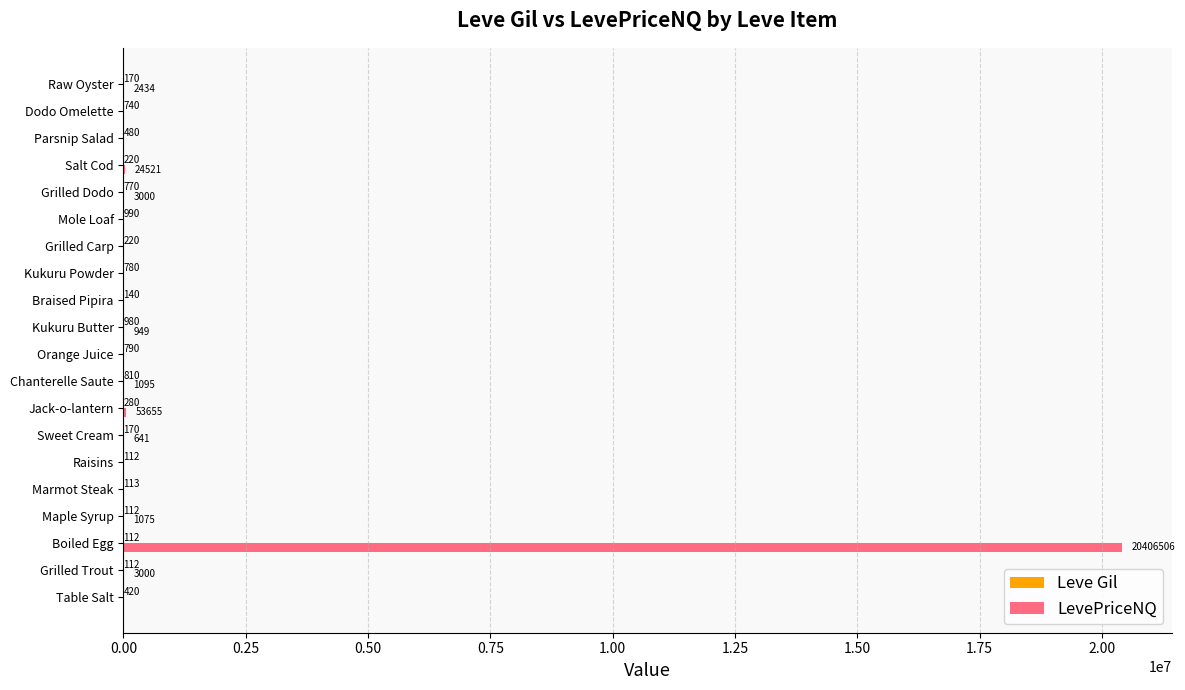

At which category does the chart reach its peak across all series?

Boiled Egg